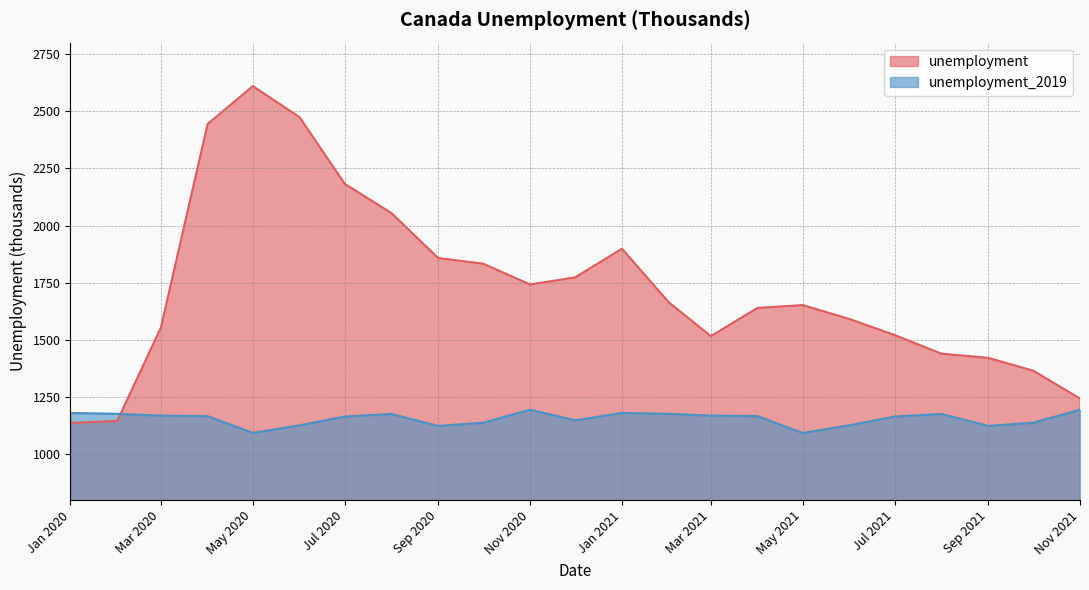

How many lines are shown in the chart?

2